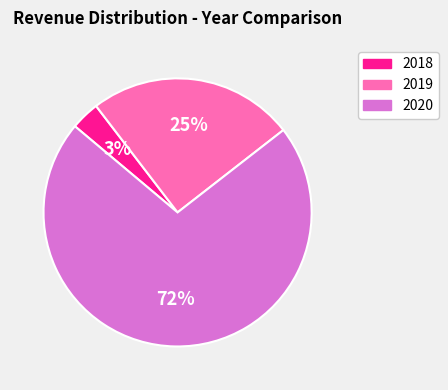

Does 2018 represent more than half of the total?

No